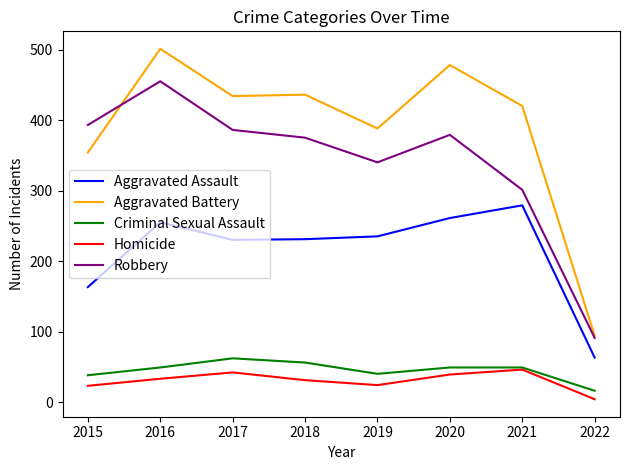

True or false: Robbery and Aggravated Battery cross at least once.

True